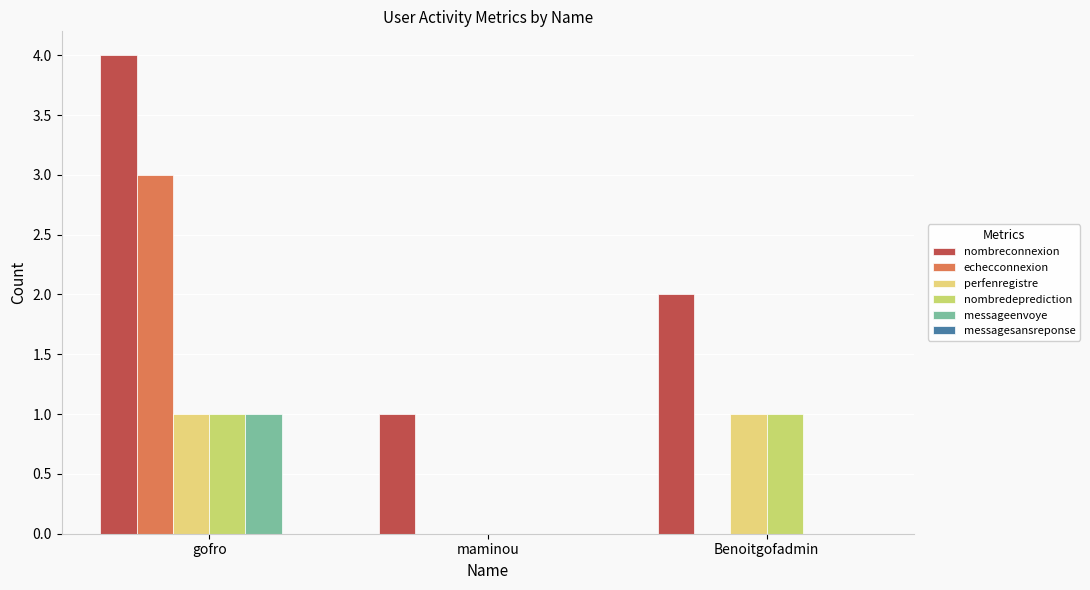

Where is perfenregistre nearest to the value 0?

maminou